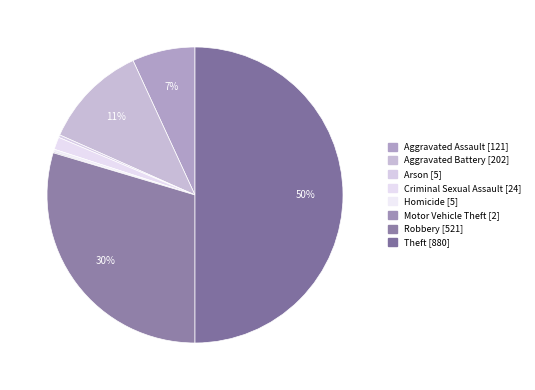

Does Motor Vehicle Theft represent more than half of the total?

No